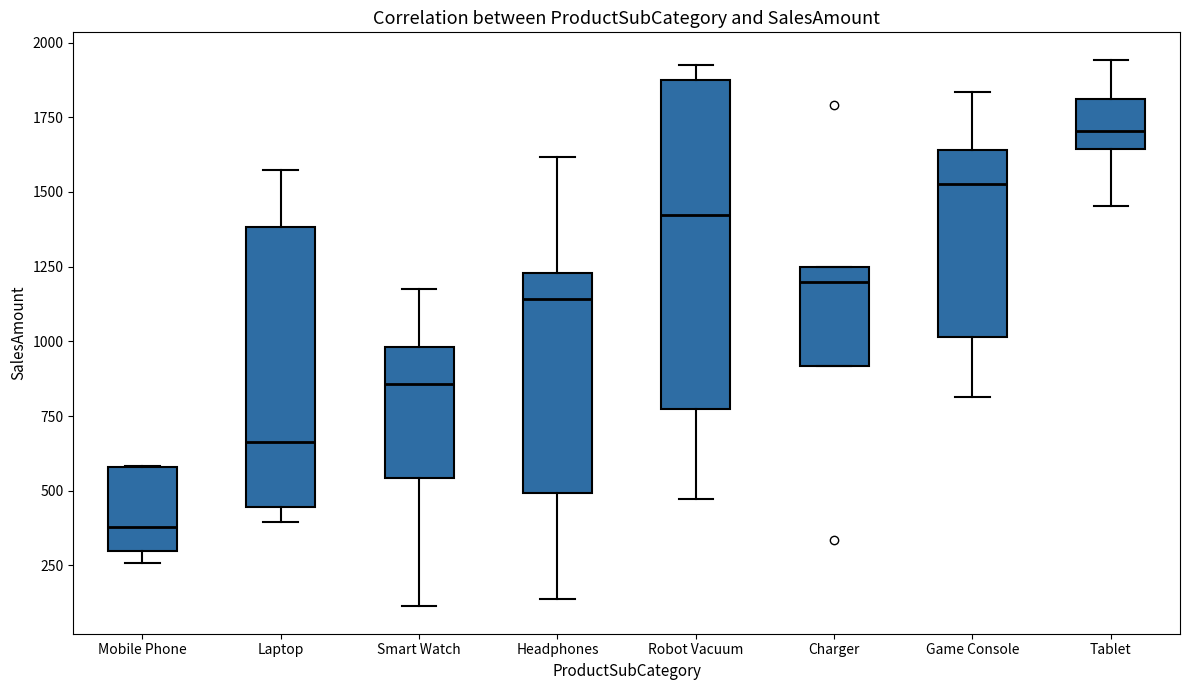

Which box has the lowest median line?

Mobile Phone